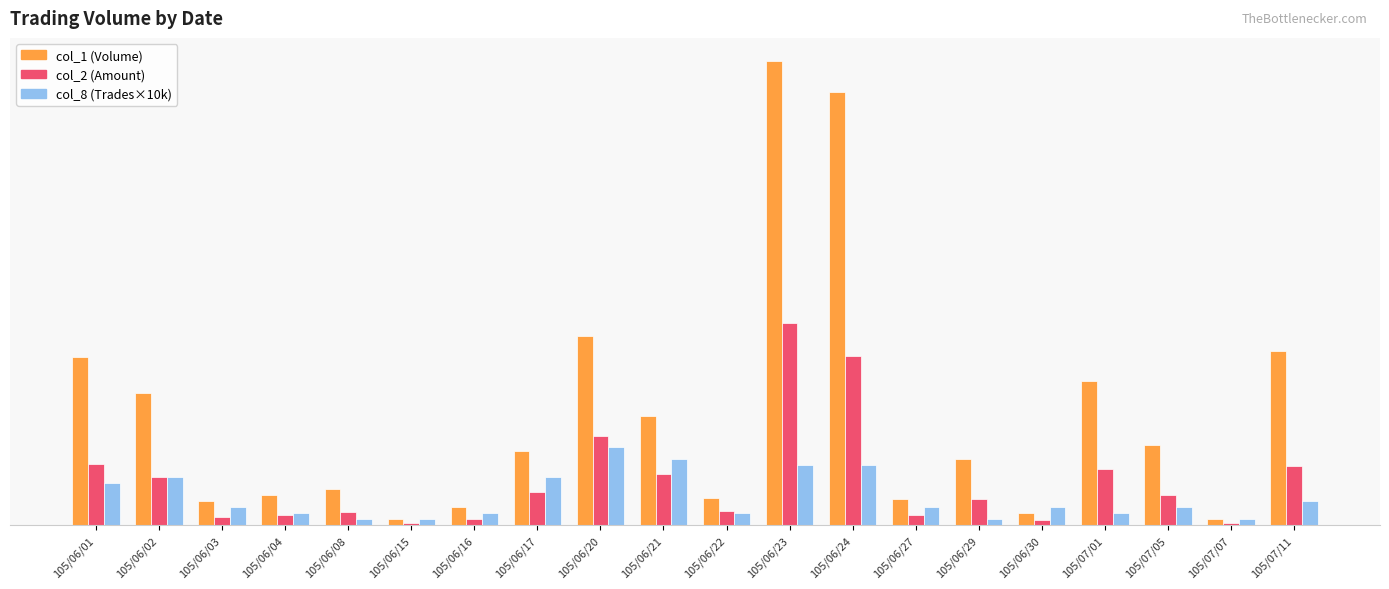

At which label is col_8 (Trades×10k) closest to 70000?

105/06/01